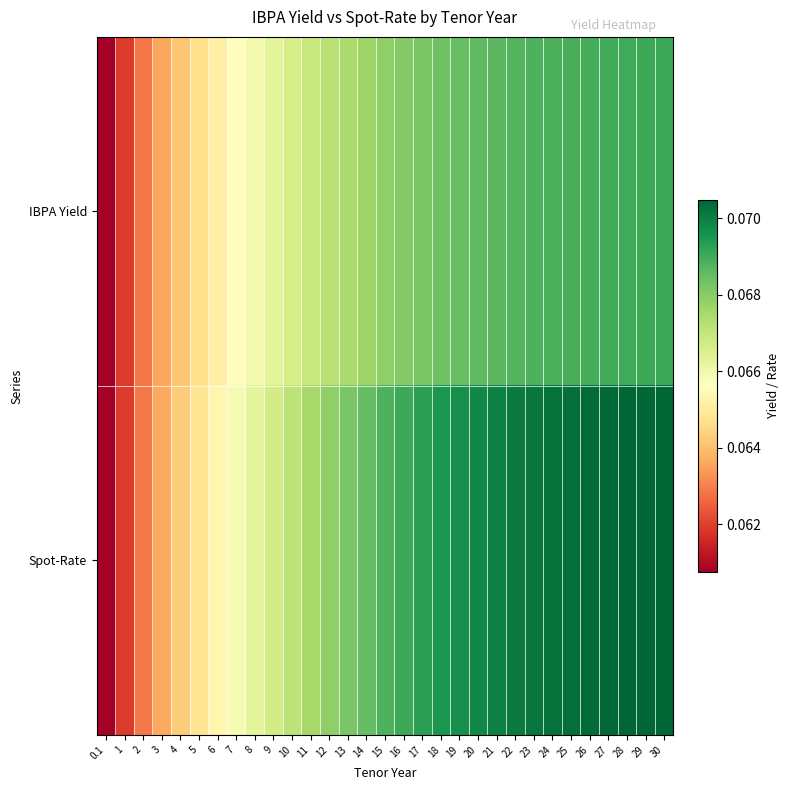

At how many categories does at least one series exceed 0?

31